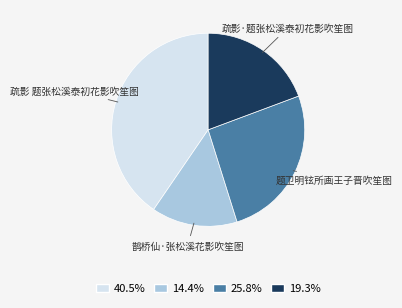

Which category has the smallest portion of the pie?

鹊桥仙·张松溪花影吹笙图